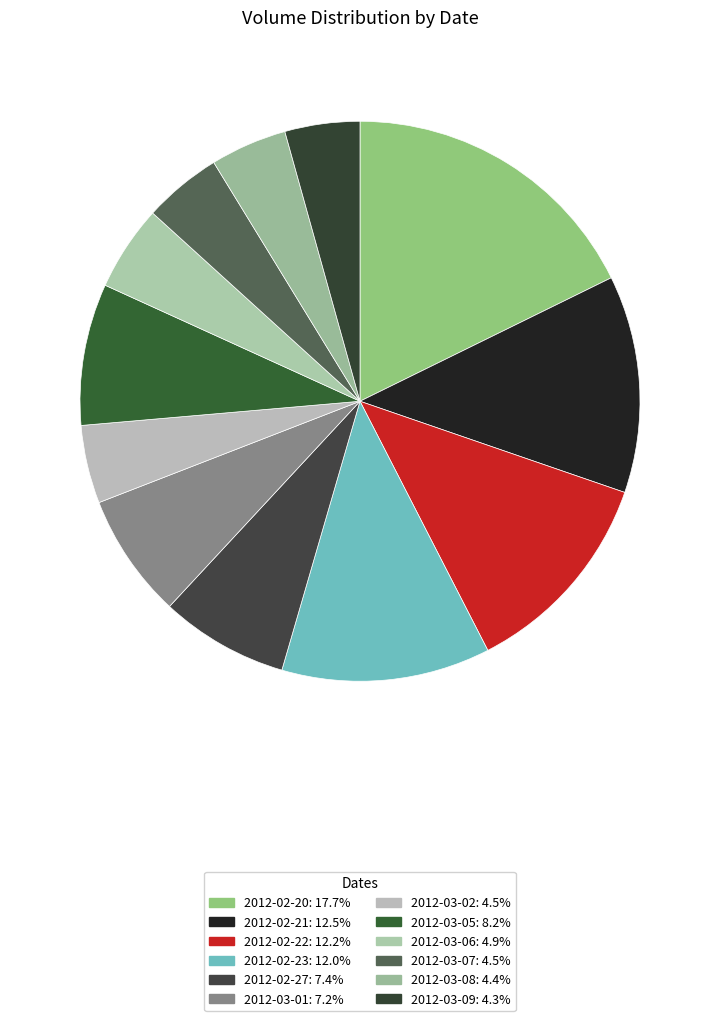

Is 2012-02-27 the majority of the pie?

No